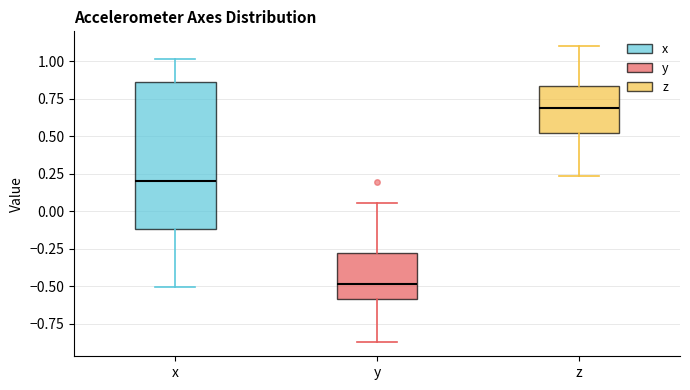

Comparing the boxes themselves (not the whiskers), which one is the tallest?

x